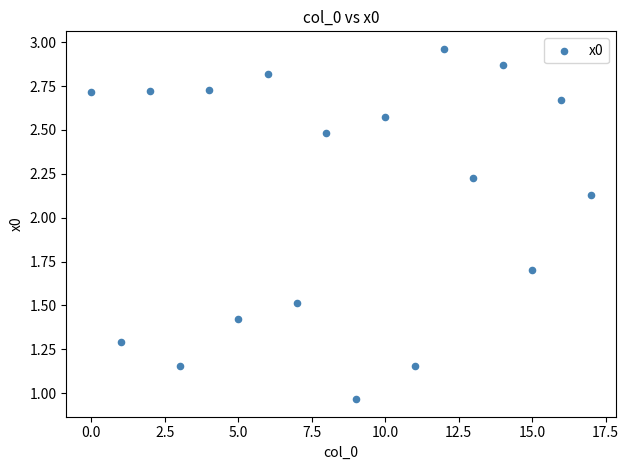

What is the range of Y values (max minus min)?

2.0